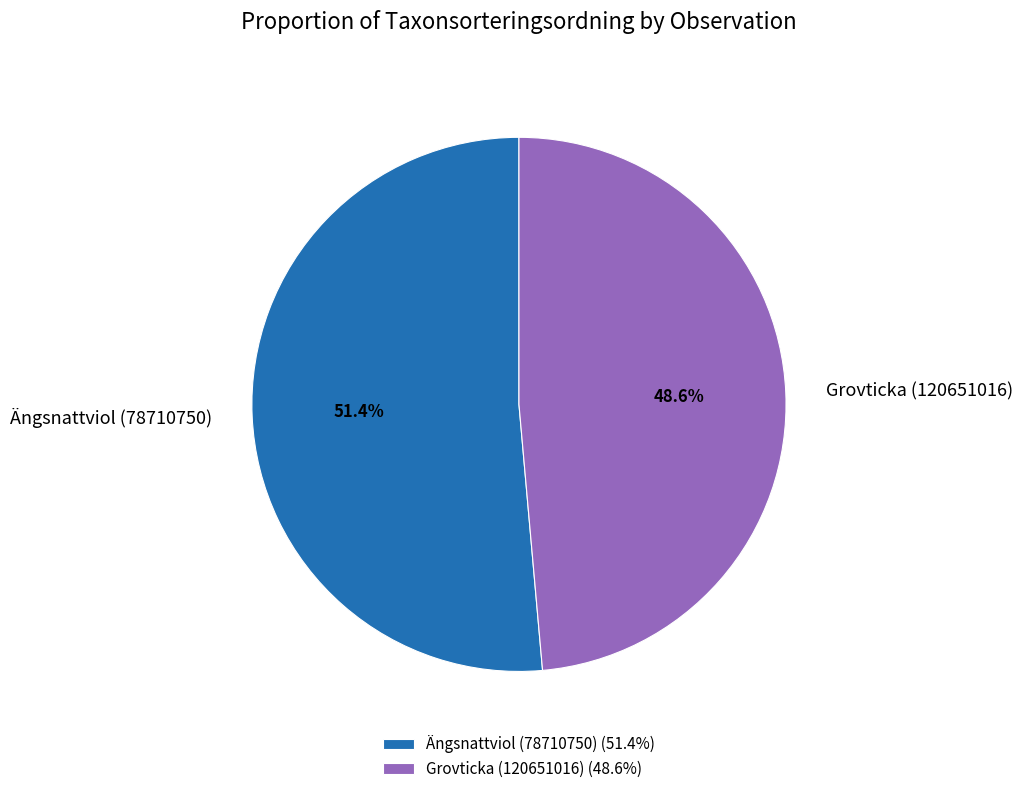

How many slices are in this pie chart?

2